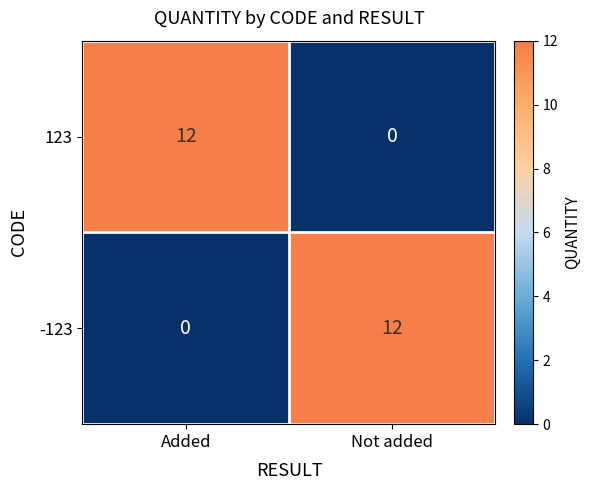

What is the average value of the -123 series?

6